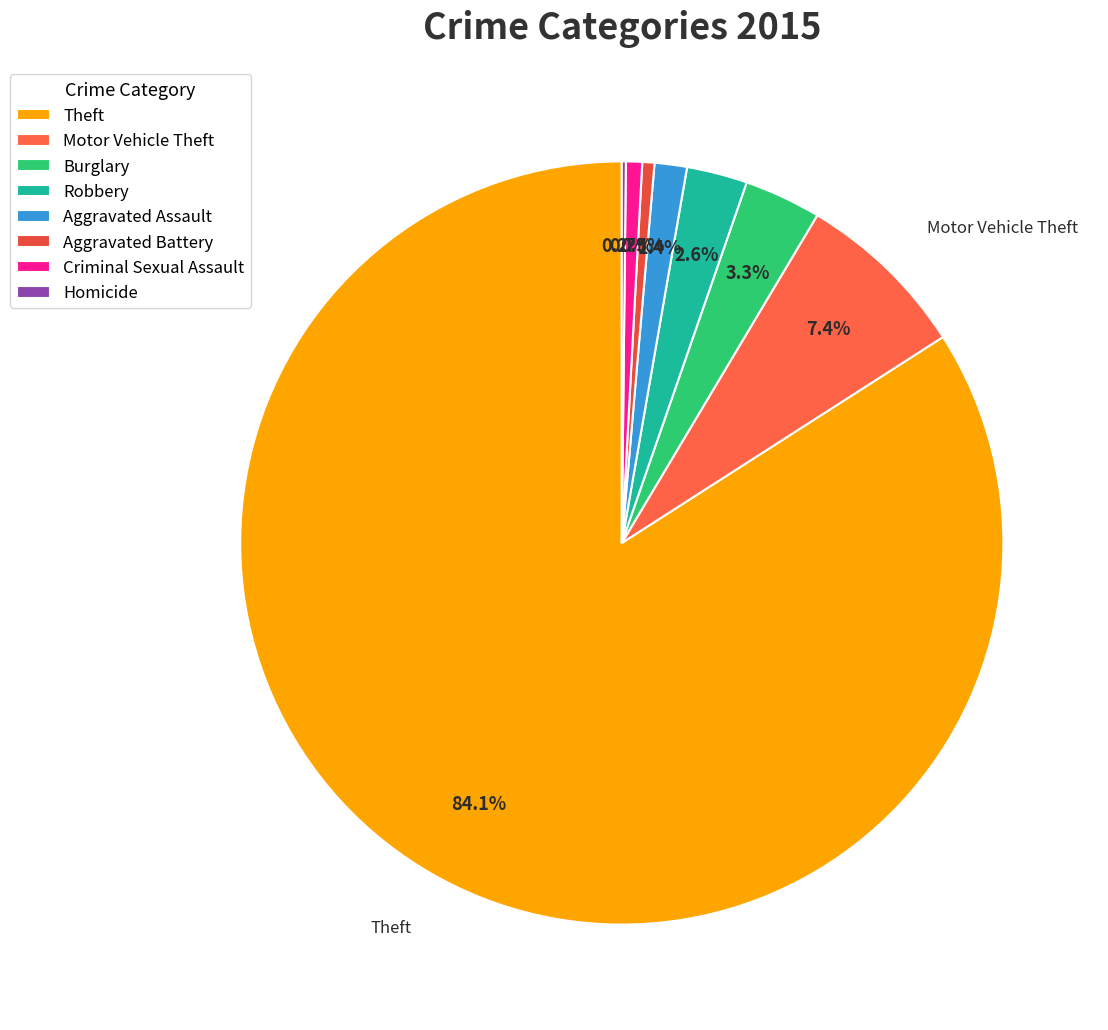

How much of the chart is everything except Homicide?

99.8%